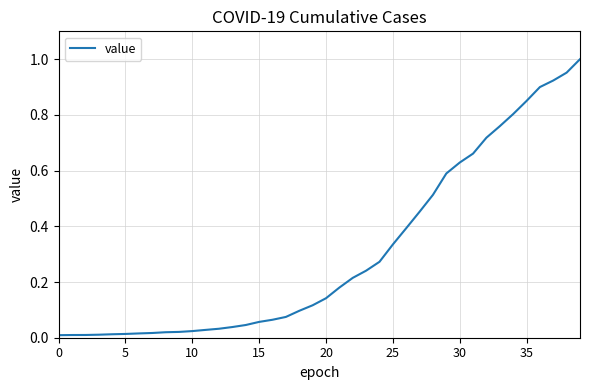

Is this an area chart (filled region under the line)?

No